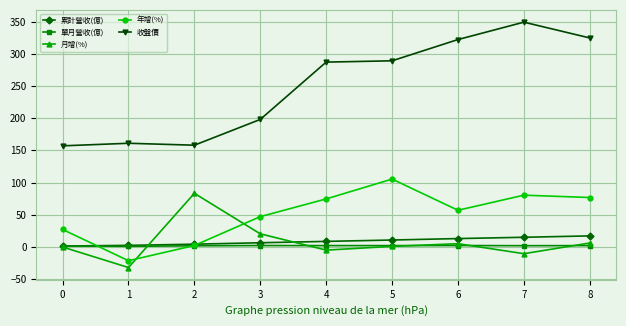

What is the sum of the 年增(%) values at 7 and 2?

82.7